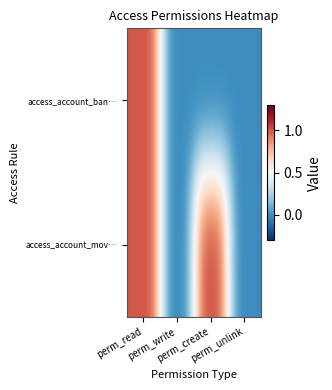

Reading left to right, extract all data points from this chart.

access_account_bank_statement_line_dona: 1	0	0	0
access_account_move_reconcile_donation: 1	0	1	0